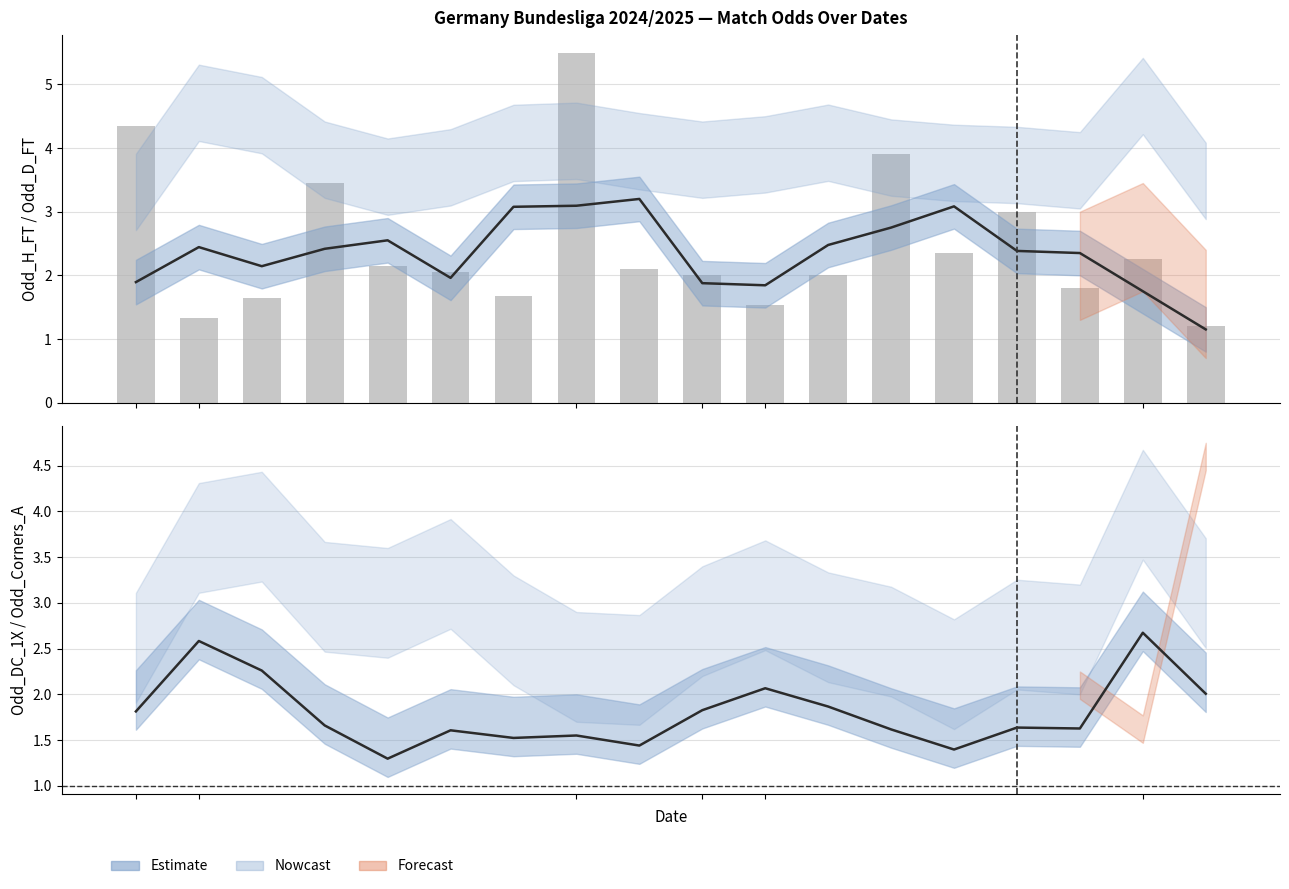

Between 4 and 10, which is larger?

4